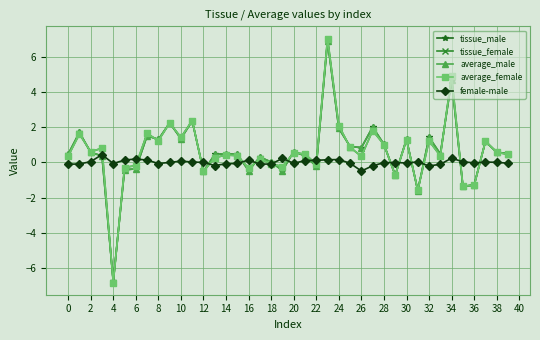

What is the minimum value shown in the chart?

-6.8